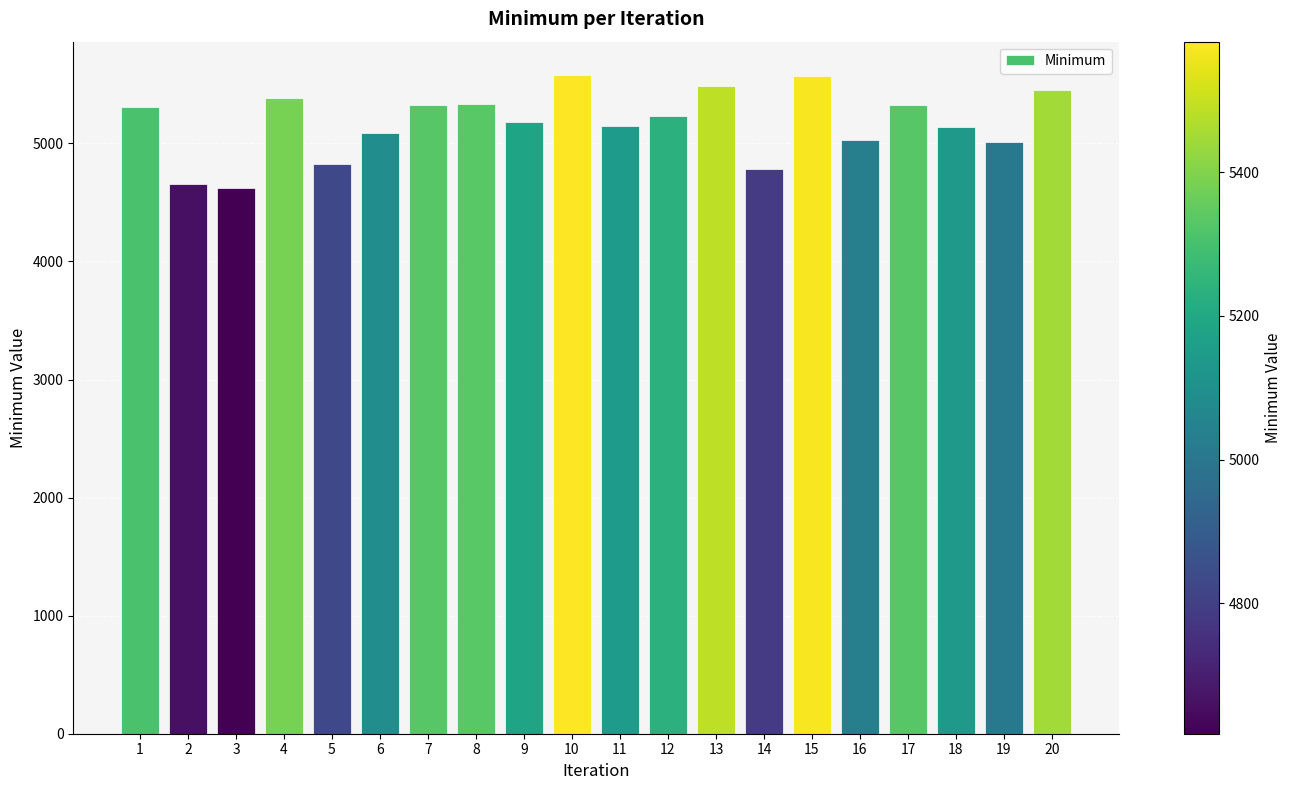

What is the difference between the maximum and minimum values?

964.1